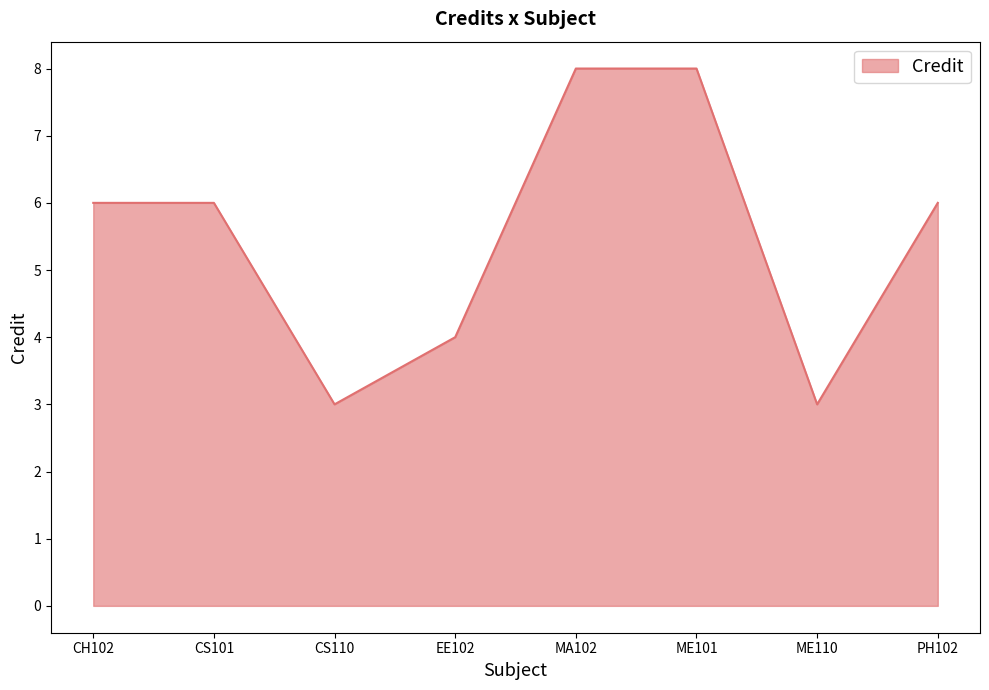

What is the change in value from ME110 to PH102?

+3